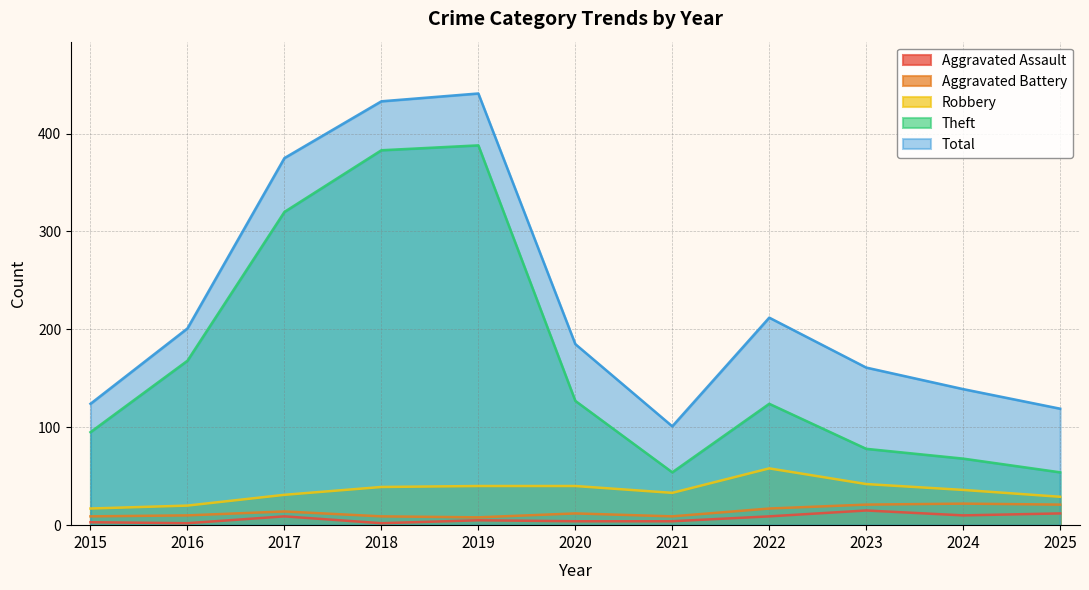

True or false: Aggravated Assault and Total cross at least once.

False